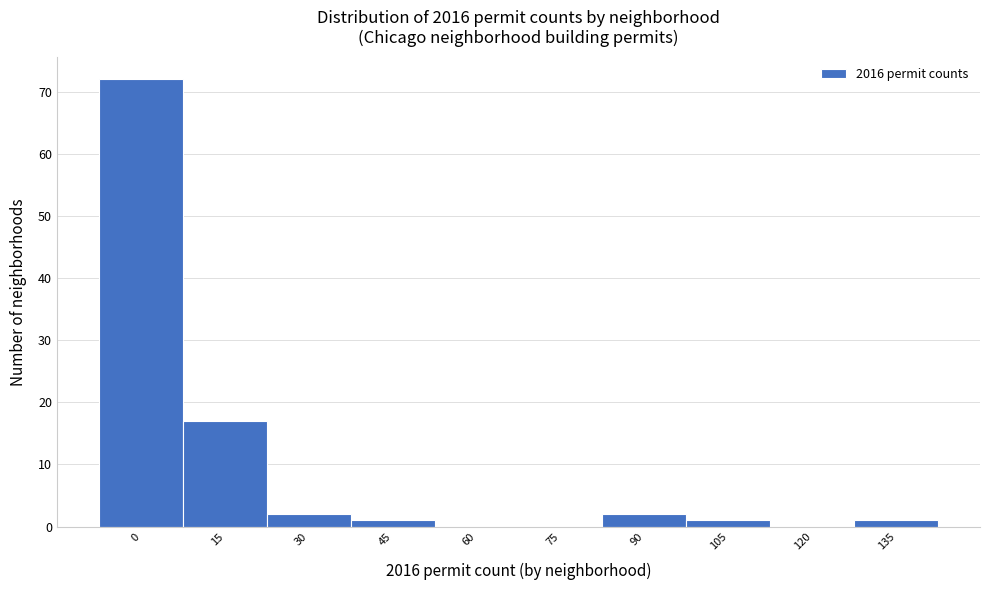

Reading right to left, extract all data points from this chart.

135=1	120=0	105=1	90=2	75=0	60=0	45=1	30=2	15=17	0=72